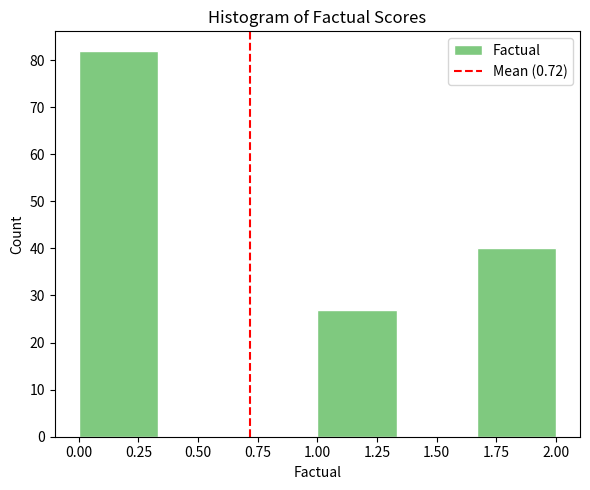

What is the height of the bar covering 1.00 to 1.35 on the x-axis? Neither the bar edges nor the heights are printed on the chart, so give them approximately, as read against the axes.

27